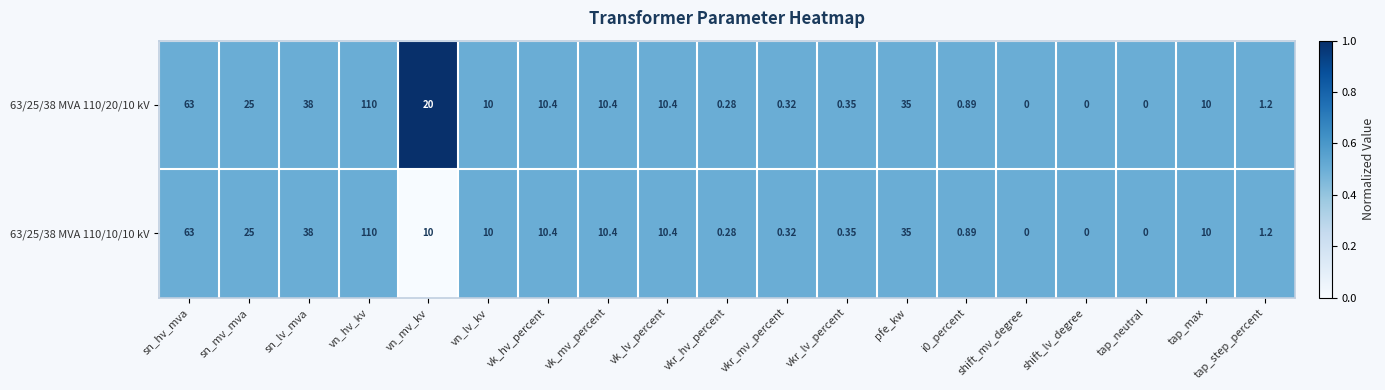

Is the value of 63/25/38 MVA 110/20/10 kV at vn_hv_kv greater than the value of 63/25/38 MVA 110/10/10 kV at tap_step_percent?

Yes